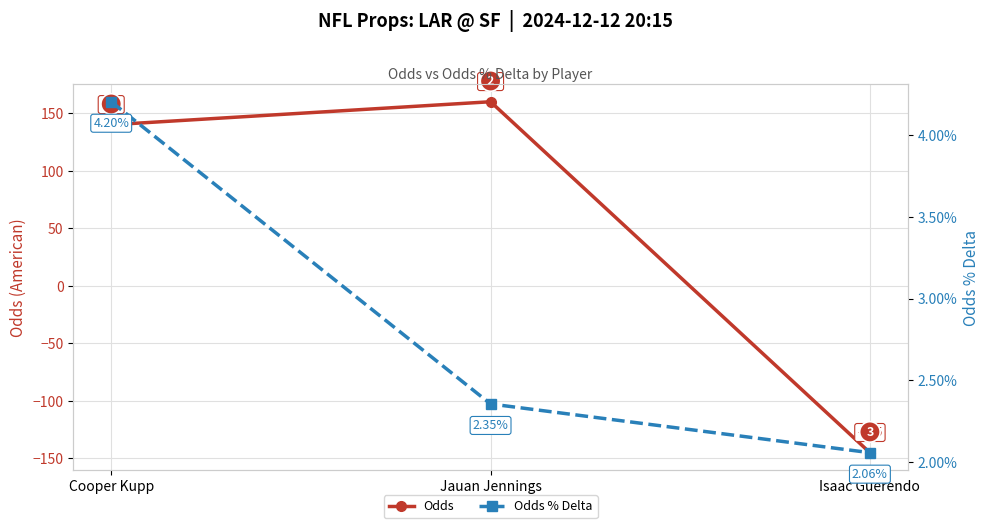

What is the total value across all series at Isaac Guerendo?

-145.0